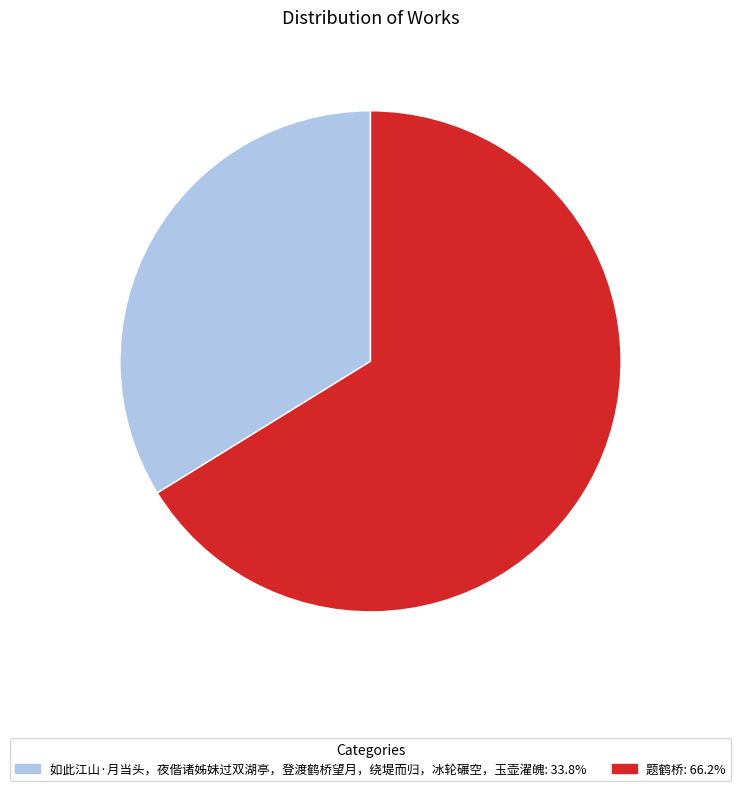

Approximately how many times larger is the value at 题鹤桥 compared to 如此江山·月当头，夜偕诸姊妹过双湖亭，登渡鹤桥望月，绕堤而归，冰轮碾空，玉壶濯魄?

2.0